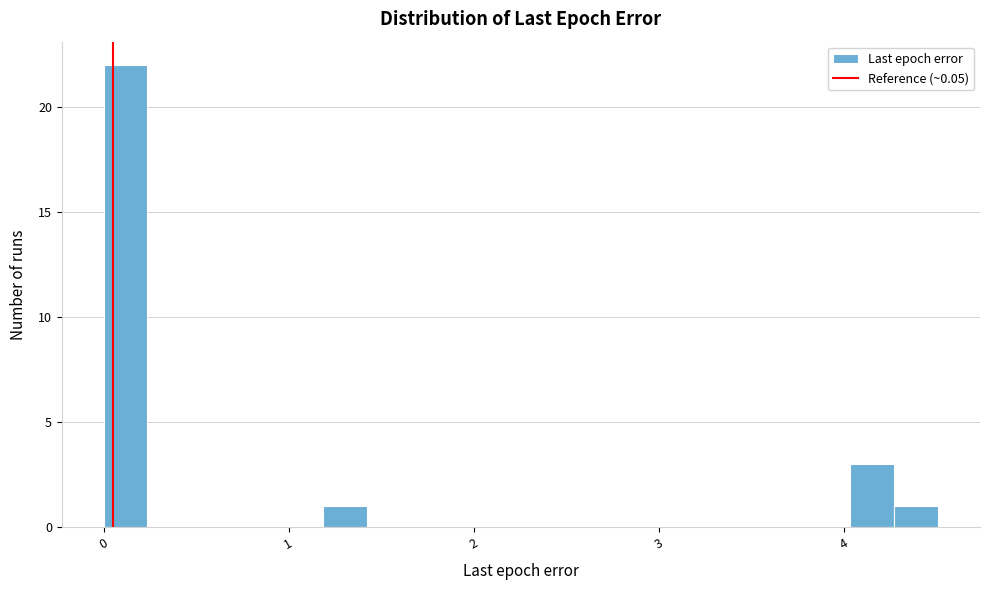

Read against the x-axis, roughly where is the centre of the tallest bar?

0.1